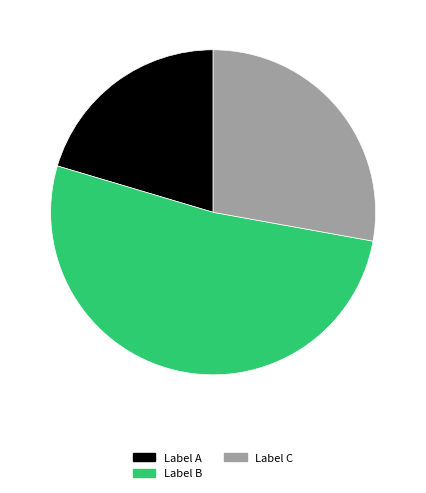

Does any single category account for the majority?

Yes